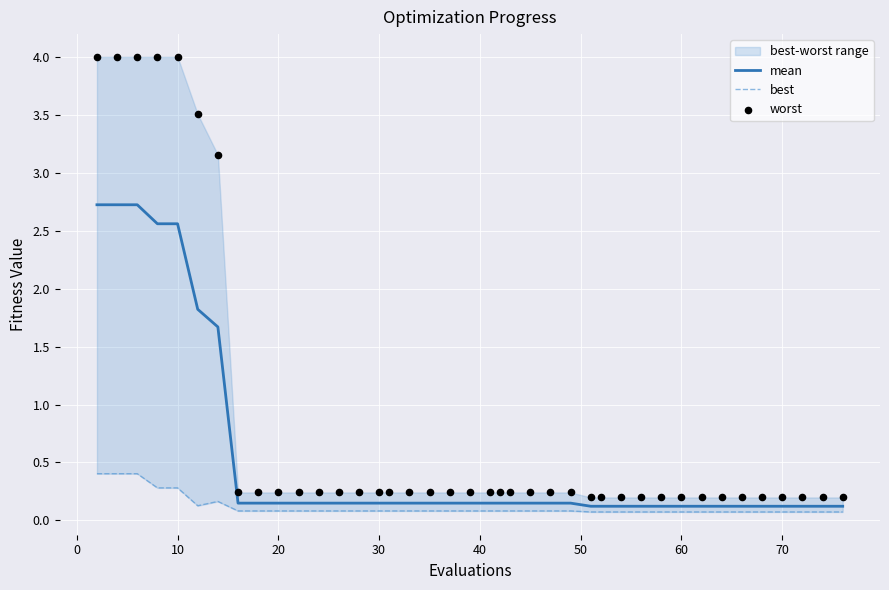

Which series reaches the minimum Y coordinate?

best